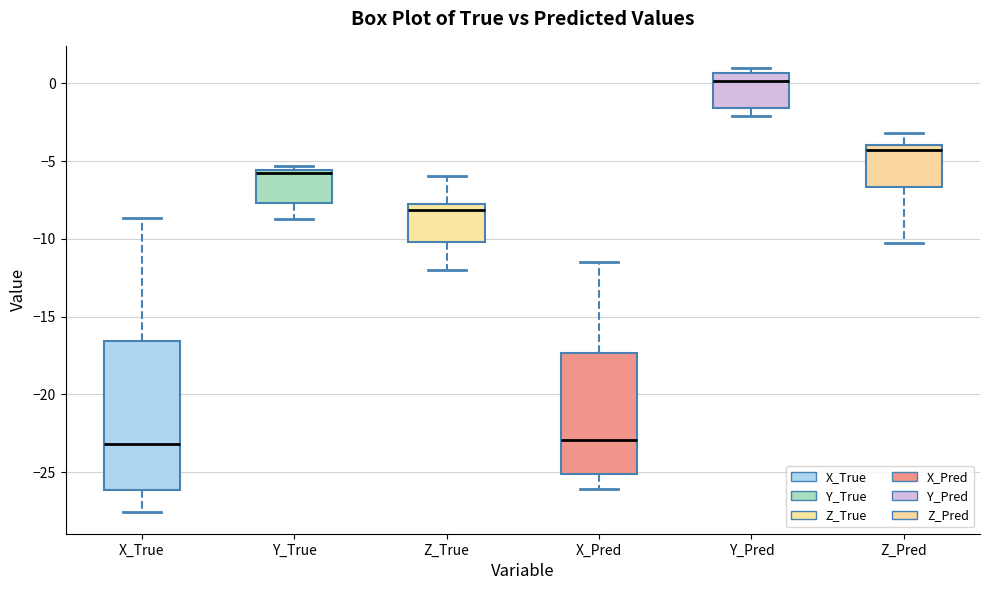

Which box's median line is the highest?

Y_Pred